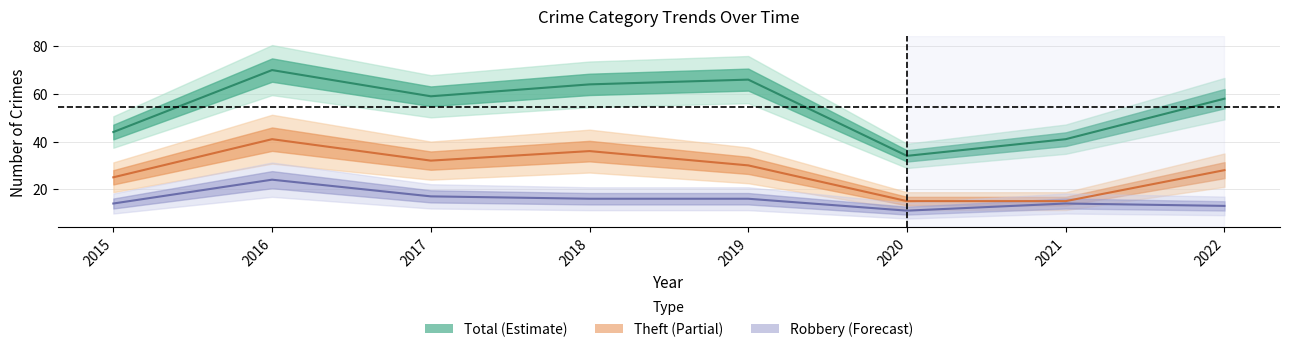

Reading right to left, extract all data points from this chart.

Robbery: 2022=13	2021=14	2020=11	2019=16	2018=16	2017=17	2016=24	2015=14
Theft: 2022=28	2021=15	2020=15	2019=30	2018=36	2017=32	2016=41	2015=25
Total: 2022=58	2021=41	2020=34	2019=66	2018=64	2017=59	2016=70	2015=44